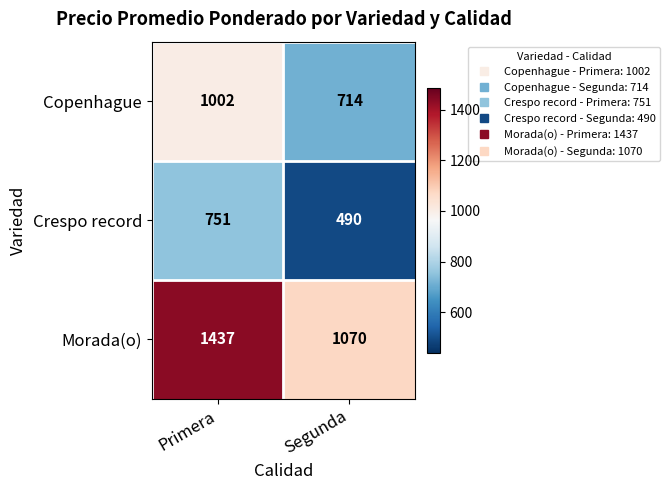

At Primera, list the series in order from largest to smallest.

Morada(o), Copenhague, Crespo record